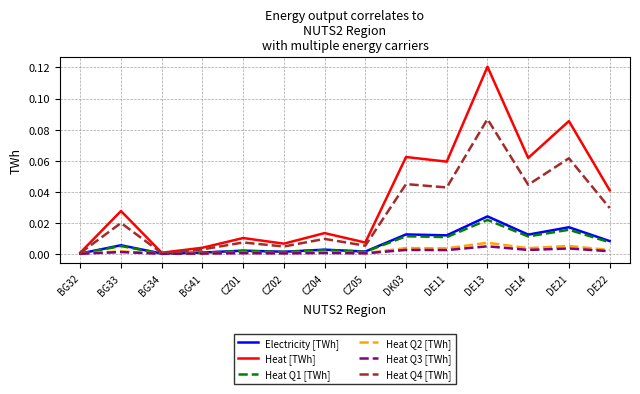

How many lines are shown in the chart?

6